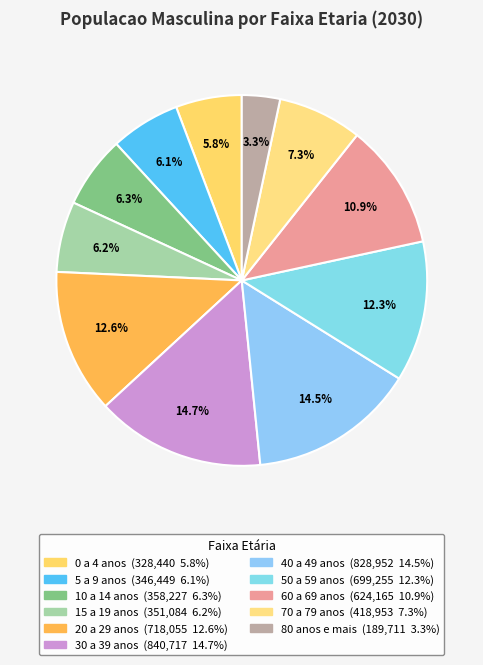

Rank the categories by value from highest to lowest.

30 a 39 anos, 40 a 49 anos, 20 a 29 anos, 50 a 59 anos, 60 a 69 anos, 70 a 79 anos, 10 a 14 anos, 15 a 19 anos, 5 a 9 anos, 0 a 4 anos, 80 anos e mais